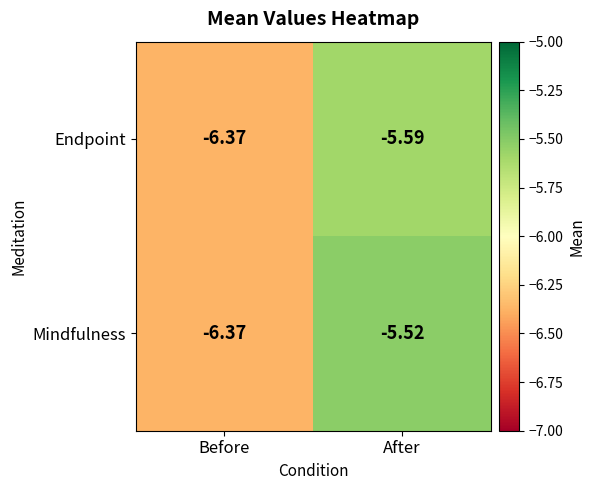

Where is Mindfulness nearest to the value -5?

After